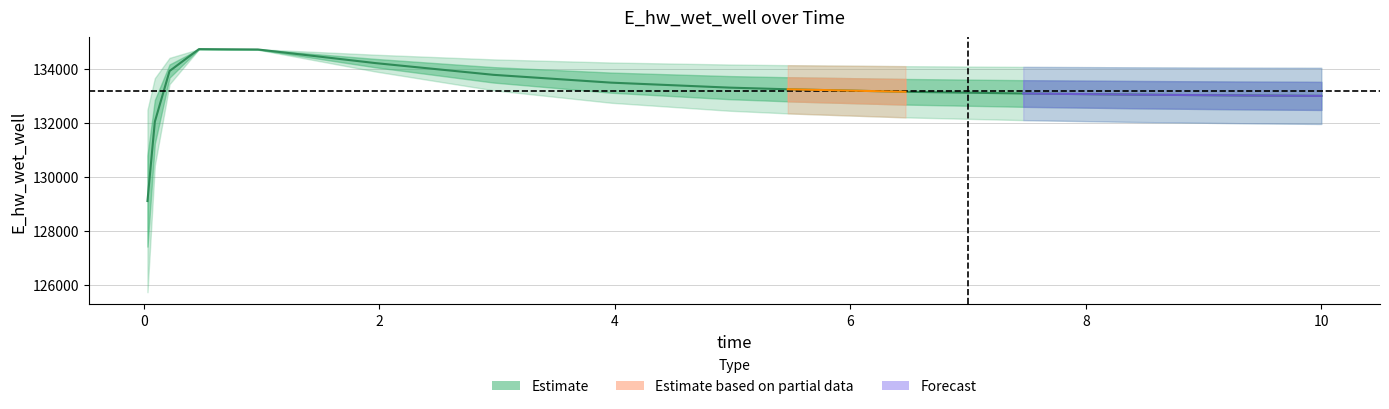

How many interior local peaks (higher than both neighbors) does the data have?

1